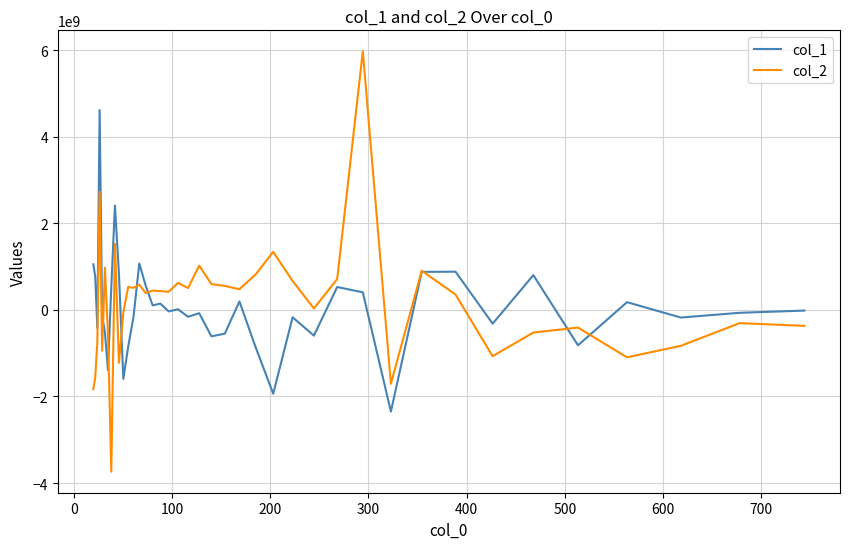

What is the lowest value of the col_2 series?

-3738447988.2